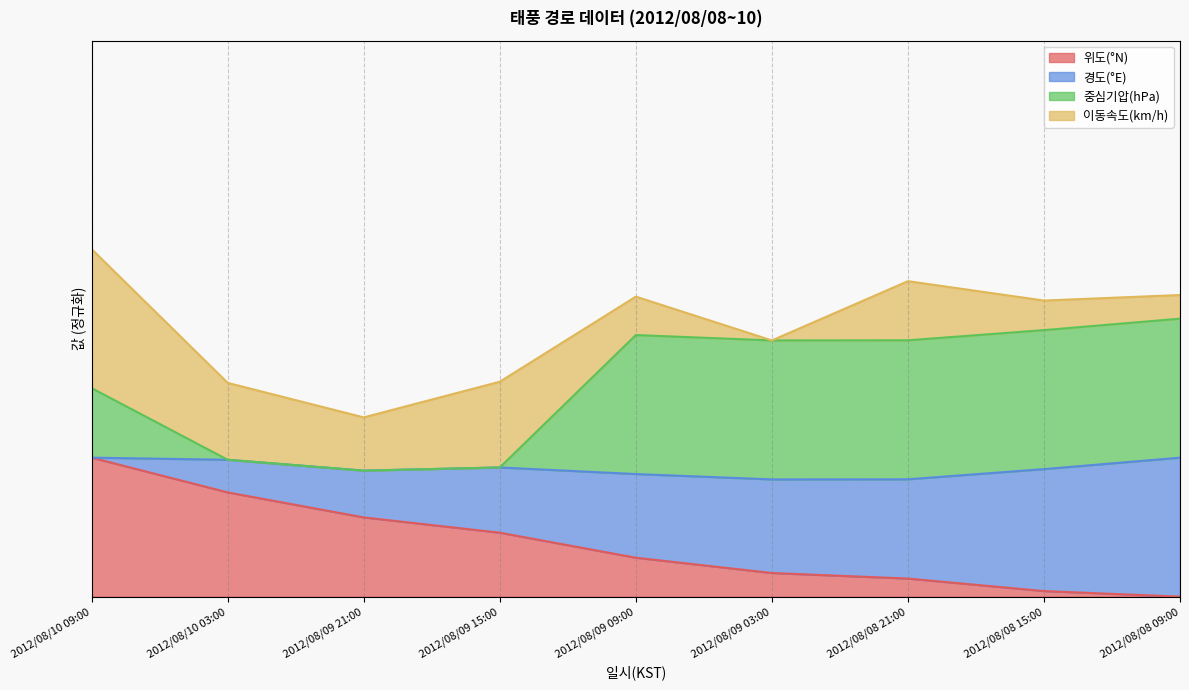

True or false: 중심기압(hPa) has a value of 0.8 at 2012/08/08 21:00.

False